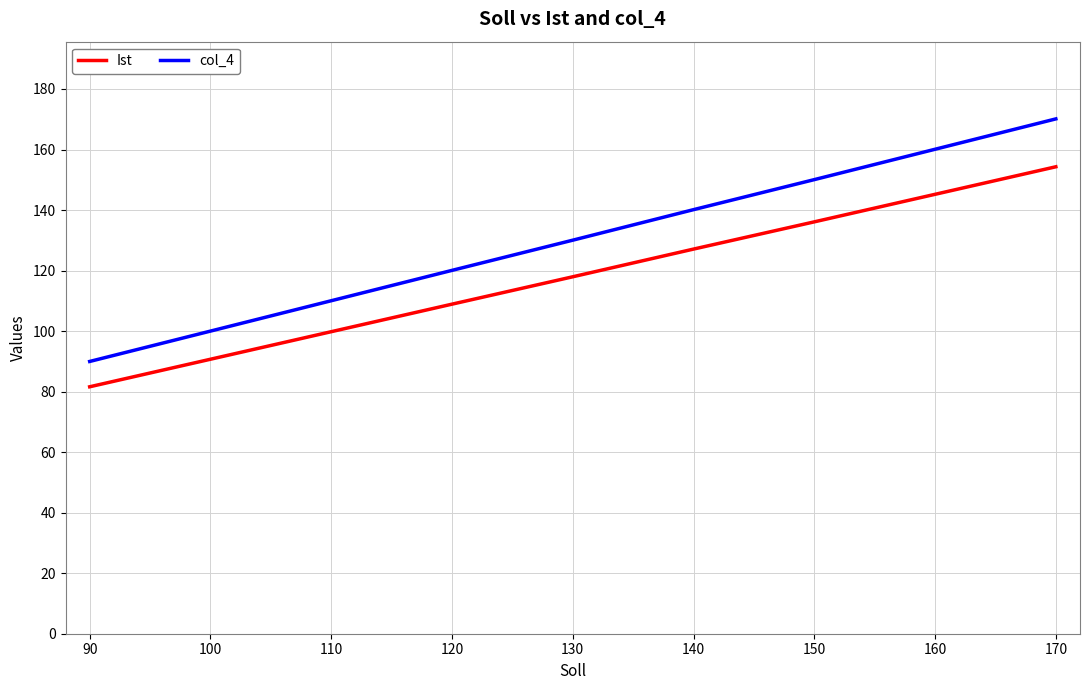

At which label does col_4 reach its peak?

170